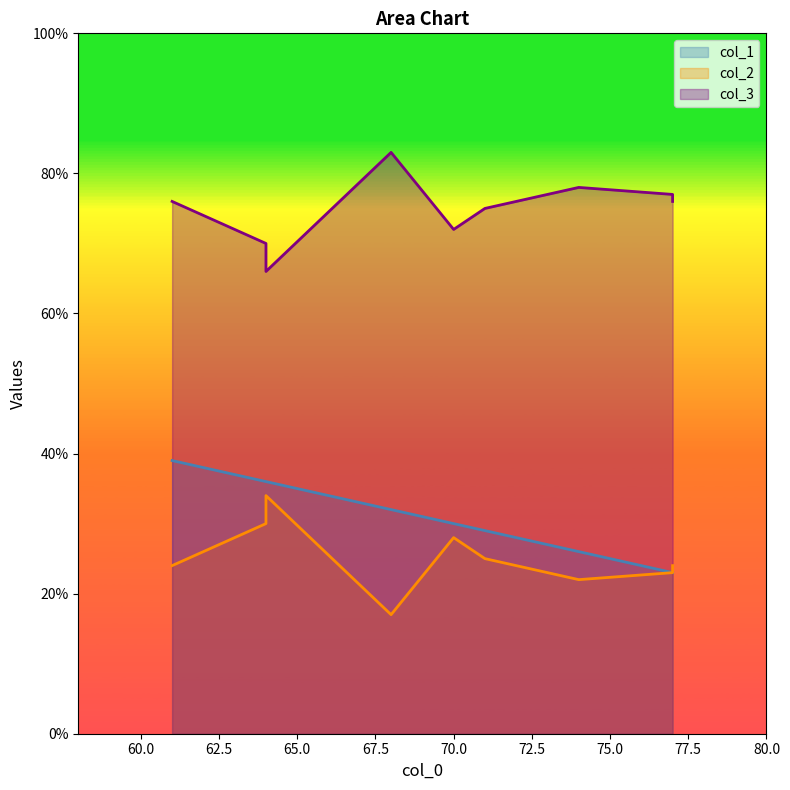

Is the value of col_1 at 68 greater than the value of col_3 at 61?

No